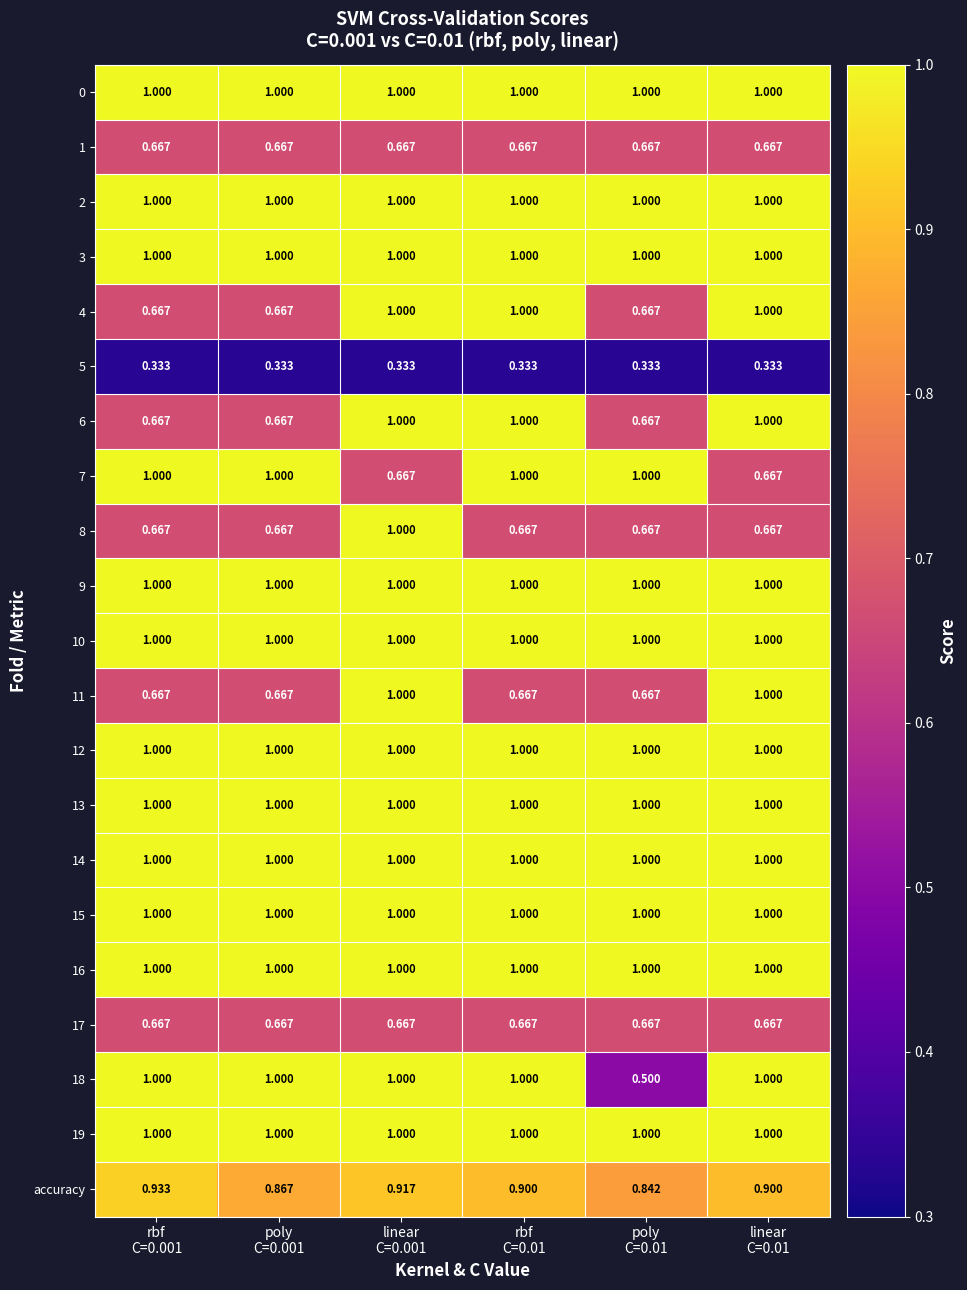

Reading left to right, extract all data points from this chart.

0: rbf
C=0.001=1.0	poly
C=0.001=1.0	linear
C=0.001=1.0	rbf
C=0.01=1.0	poly
C=0.01=1.0	linear
C=0.01=1.0
1: rbf
C=0.001=0.7	poly
C=0.001=0.7	linear
C=0.001=0.7	rbf
C=0.01=0.7	poly
C=0.01=0.7	linear
C=0.01=0.7
2: rbf
C=0.001=1.0	poly
C=0.001=1.0	linear
C=0.001=1.0	rbf
C=0.01=1.0	poly
C=0.01=1.0	linear
C=0.01=1.0
3: rbf
C=0.001=1.0	poly
C=0.001=1.0	linear
C=0.001=1.0	rbf
C=0.01=1.0	poly
C=0.01=1.0	linear
C=0.01=1.0
4: rbf
C=0.001=0.7	poly
C=0.001=0.7	linear
C=0.001=1.0	rbf
C=0.01=1.0	poly
C=0.01=0.7	linear
C=0.01=1.0
5: rbf
C=0.001=0.3	poly
C=0.001=0.3	linear
C=0.001=0.3	rbf
C=0.01=0.3	poly
C=0.01=0.3	linear
C=0.01=0.3
6: rbf
C=0.001=0.7	poly
C=0.001=0.7	linear
C=0.001=1.0	rbf
C=0.01=1.0	poly
C=0.01=0.7	linear
C=0.01=1.0
7: rbf
C=0.001=1.0	poly
C=0.001=1.0	linear
C=0.001=0.7	rbf
C=0.01=1.0	poly
C=0.01=1.0	linear
C=0.01=0.7
8: rbf
C=0.001=0.7	poly
C=0.001=0.7	linear
C=0.001=1.0	rbf
C=0.01=0.7	poly
C=0.01=0.7	linear
C=0.01=0.7
9: rbf
C=0.001=1.0	poly
C=0.001=1.0	linear
C=0.001=1.0	rbf
C=0.01=1.0	poly
C=0.01=1.0	linear
C=0.01=1.0
10: rbf
C=0.001=1.0	poly
C=0.001=1.0	linear
C=0.001=1.0	rbf
C=0.01=1.0	poly
C=0.01=1.0	linear
C=0.01=1.0
11: rbf
C=0.001=0.7	poly
C=0.001=0.7	linear
C=0.001=1.0	rbf
C=0.01=0.7	poly
C=0.01=0.7	linear
C=0.01=1.0
12: rbf
C=0.001=1.0	poly
C=0.001=1.0	linear
C=0.001=1.0	rbf
C=0.01=1.0	poly
C=0.01=1.0	linear
C=0.01=1.0
13: rbf
C=0.001=1.0	poly
C=0.001=1.0	linear
C=0.001=1.0	rbf
C=0.01=1.0	poly
C=0.01=1.0	linear
C=0.01=1.0
14: rbf
C=0.001=1.0	poly
C=0.001=1.0	linear
C=0.001=1.0	rbf
C=0.01=1.0	poly
C=0.01=1.0	linear
C=0.01=1.0
15: rbf
C=0.001=1.0	poly
C=0.001=1.0	linear
C=0.001=1.0	rbf
C=0.01=1.0	poly
C=0.01=1.0	linear
C=0.01=1.0
16: rbf
C=0.001=1.0	poly
C=0.001=1.0	linear
C=0.001=1.0	rbf
C=0.01=1.0	poly
C=0.01=1.0	linear
C=0.01=1.0
17: rbf
C=0.001=0.7	poly
C=0.001=0.7	linear
C=0.001=0.7	rbf
C=0.01=0.7	poly
C=0.01=0.7	linear
C=0.01=0.7
18: rbf
C=0.001=1.0	poly
C=0.001=1.0	linear
C=0.001=1.0	rbf
C=0.01=1.0	poly
C=0.01=0.5	linear
C=0.01=1.0
19: rbf
C=0.001=1.0	poly
C=0.001=1.0	linear
C=0.001=1.0	rbf
C=0.01=1.0	poly
C=0.01=1.0	linear
C=0.01=1.0
accuracy: rbf
C=0.001=0.9	poly
C=0.001=0.9	linear
C=0.001=0.9	rbf
C=0.01=0.9	poly
C=0.01=0.8	linear
C=0.01=0.9